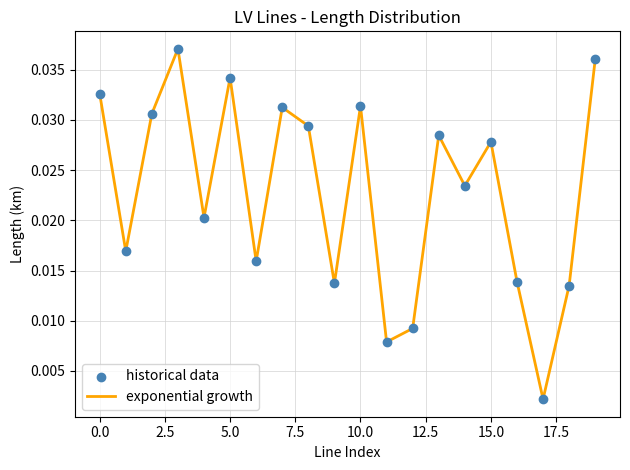

Is this an area chart (filled region under the line)?

No